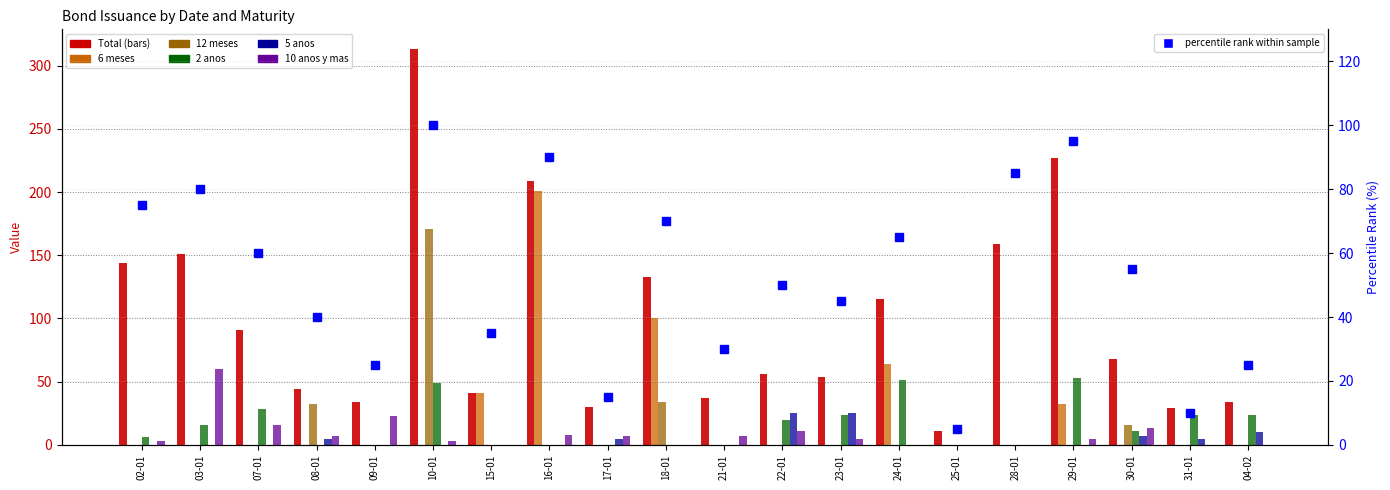

At which category is the sum across all series the highest?

10-01